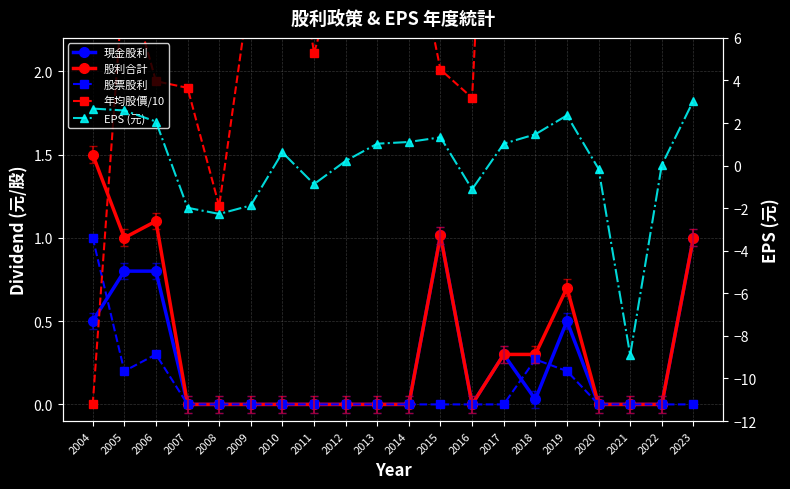

Between 2008 and 2019, which is larger?

2019